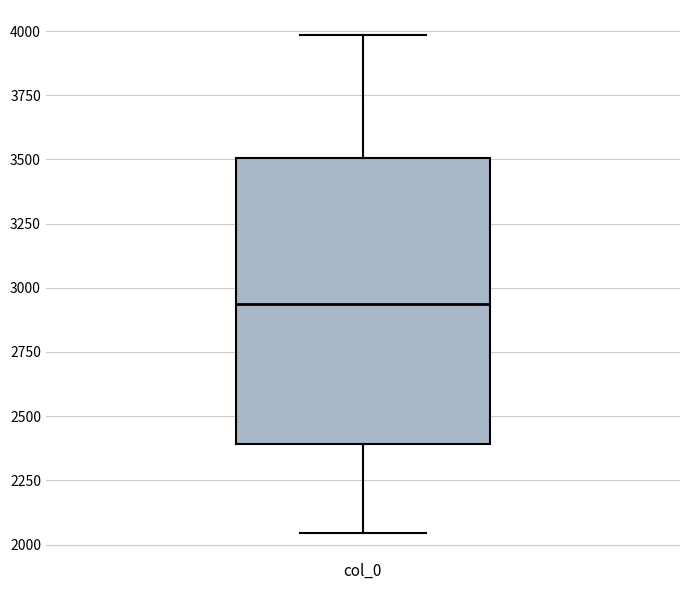

Read this box plot against the y-axis: the position of the median line, the range covered by the box, and the ends of both whiskers. The values are not printed on the chart, so give them approximately, as read against the axis.

median 2950, box 2400 to 3500, whiskers 2050 to 4000